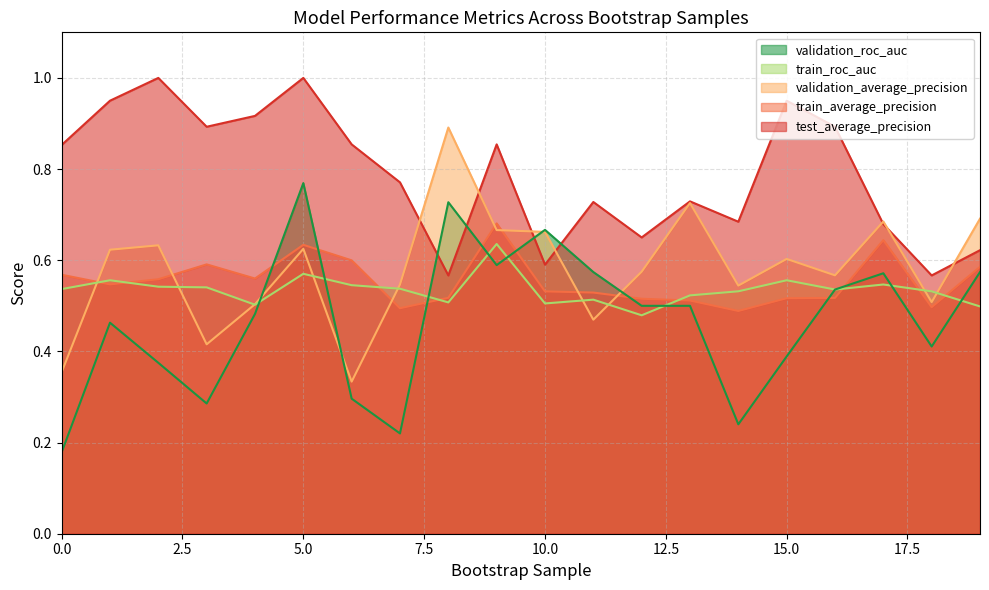

Rank the categories by validation_roc_auc value from highest to lowest.

5, 8, 10, 9, 11, 19, 17, 16, 12, 13, 4, 1, 18, 15, 2, 6, 3, 14, 7, 0